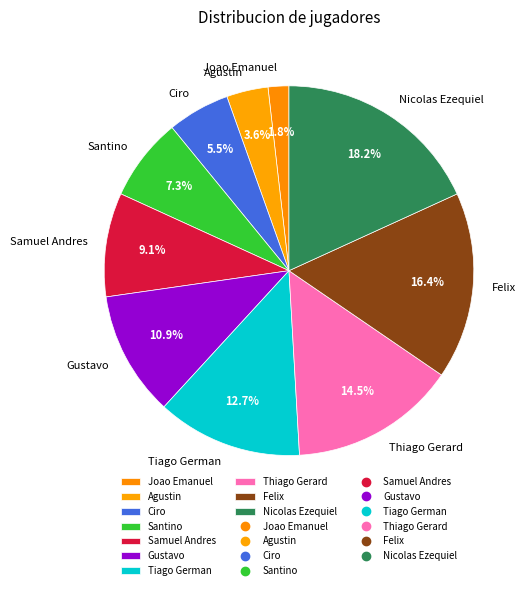

What is the largest slice in the pie chart?

Nicolas Ezequiel